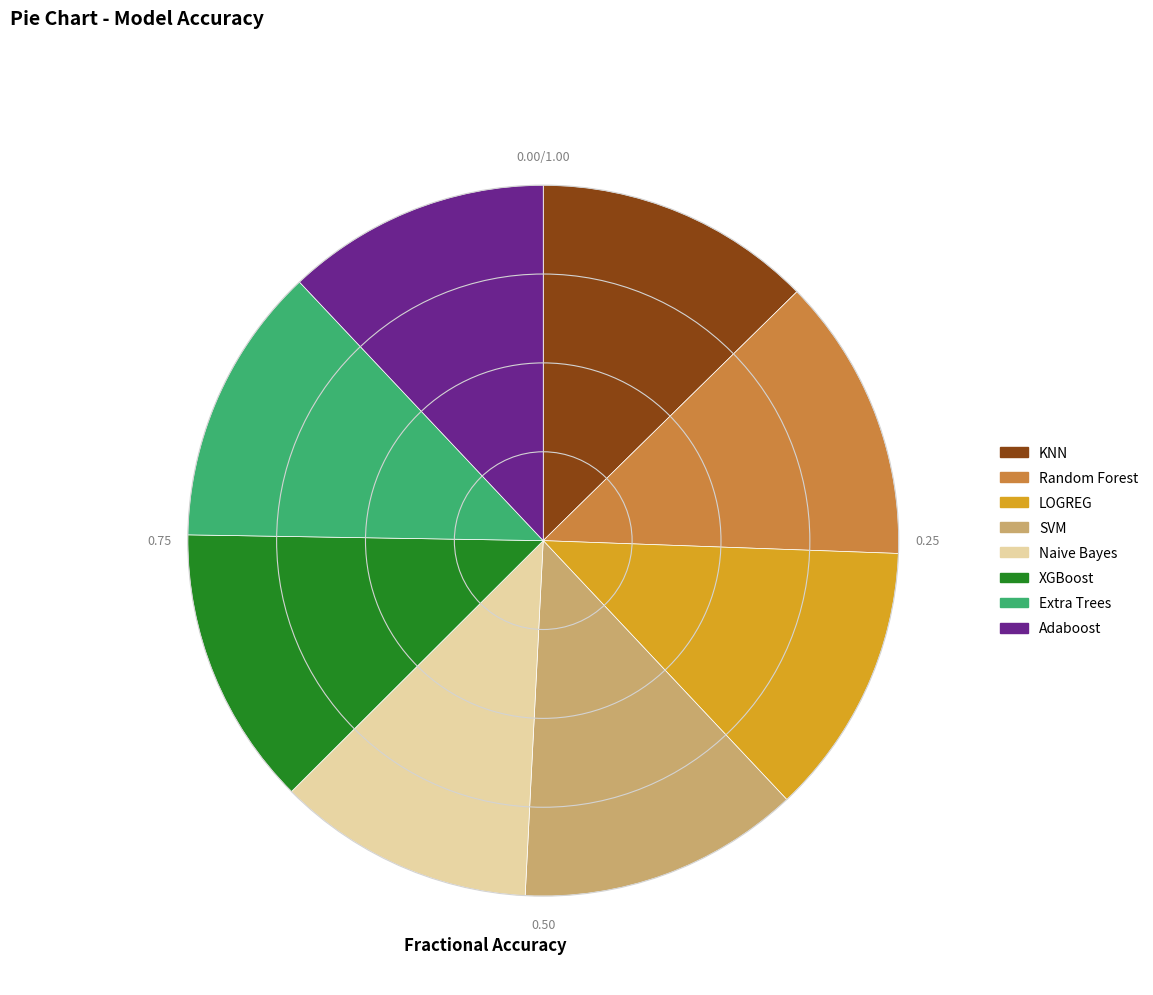

Do Random Forest and Extra Trees together represent more than half of the pie?

No